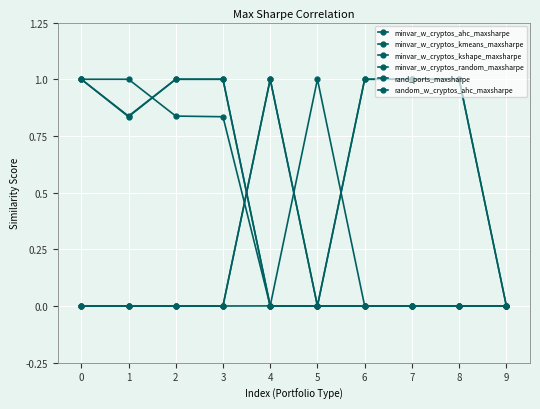

List the series in order of their peak value, highest first.

minvar_w_cryptos_ahc_maxsharpe, minvar_w_cryptos_kmeans_maxsharpe, minvar_w_cryptos_kshape_maxsharpe, minvar_w_cryptos_random_maxsharpe, rand_ports_maxsharpe, random_w_cryptos_ahc_maxsharpe